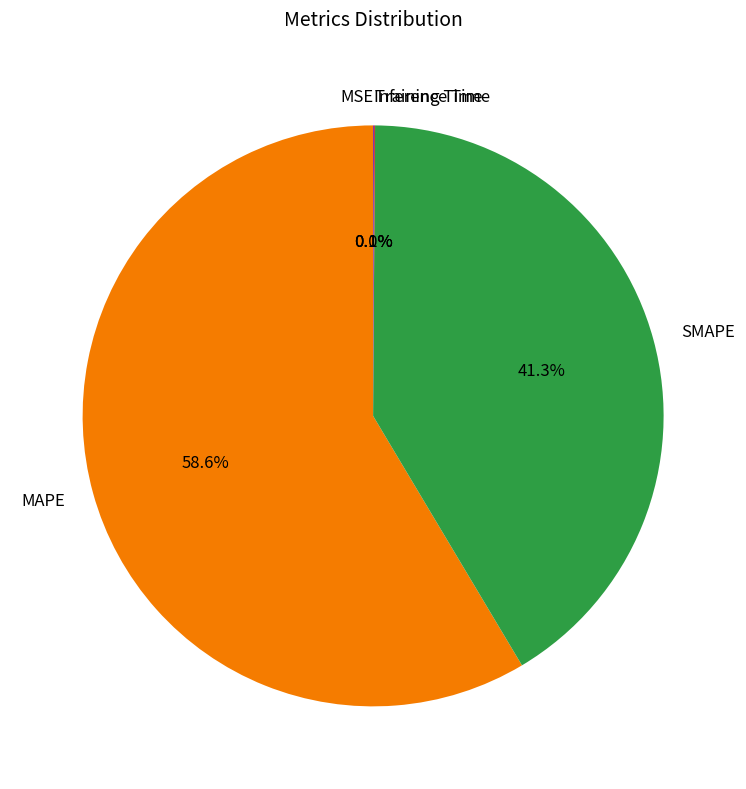

Does any single category account for the majority?

Yes